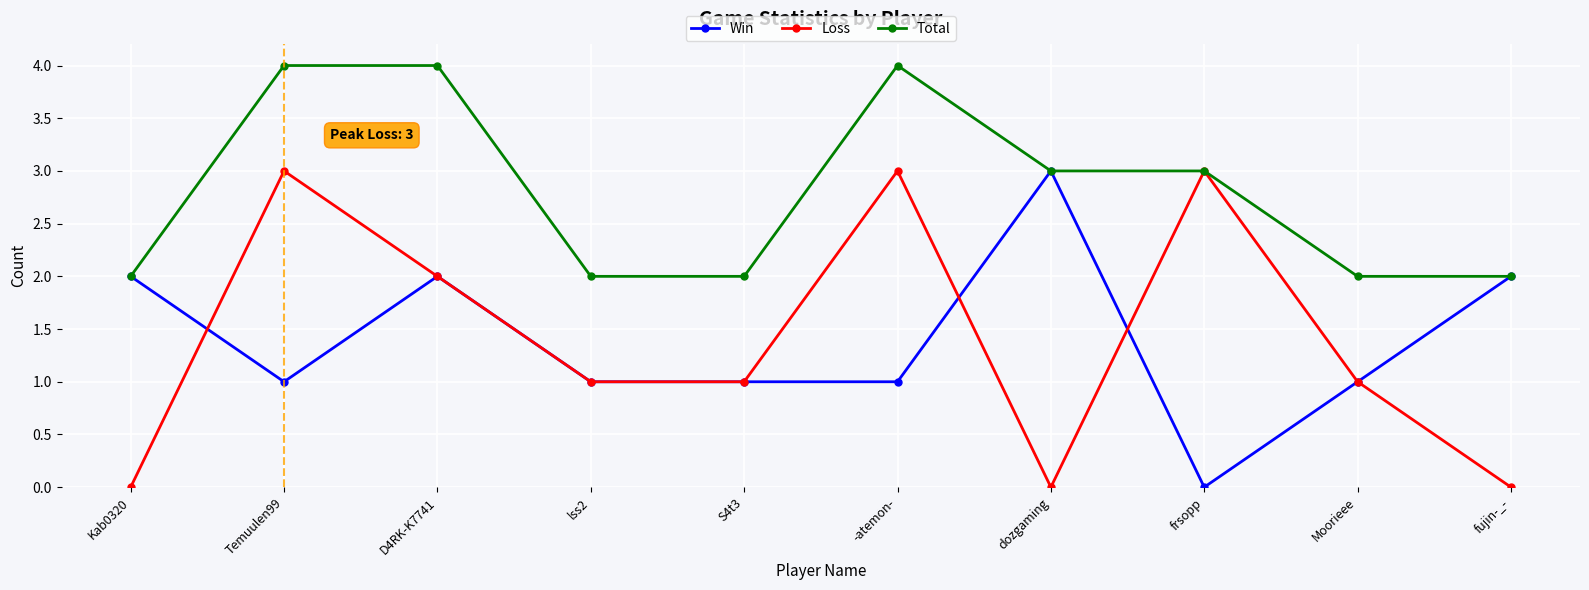

What is the difference between the highest and lowest values at -atemon-?

3